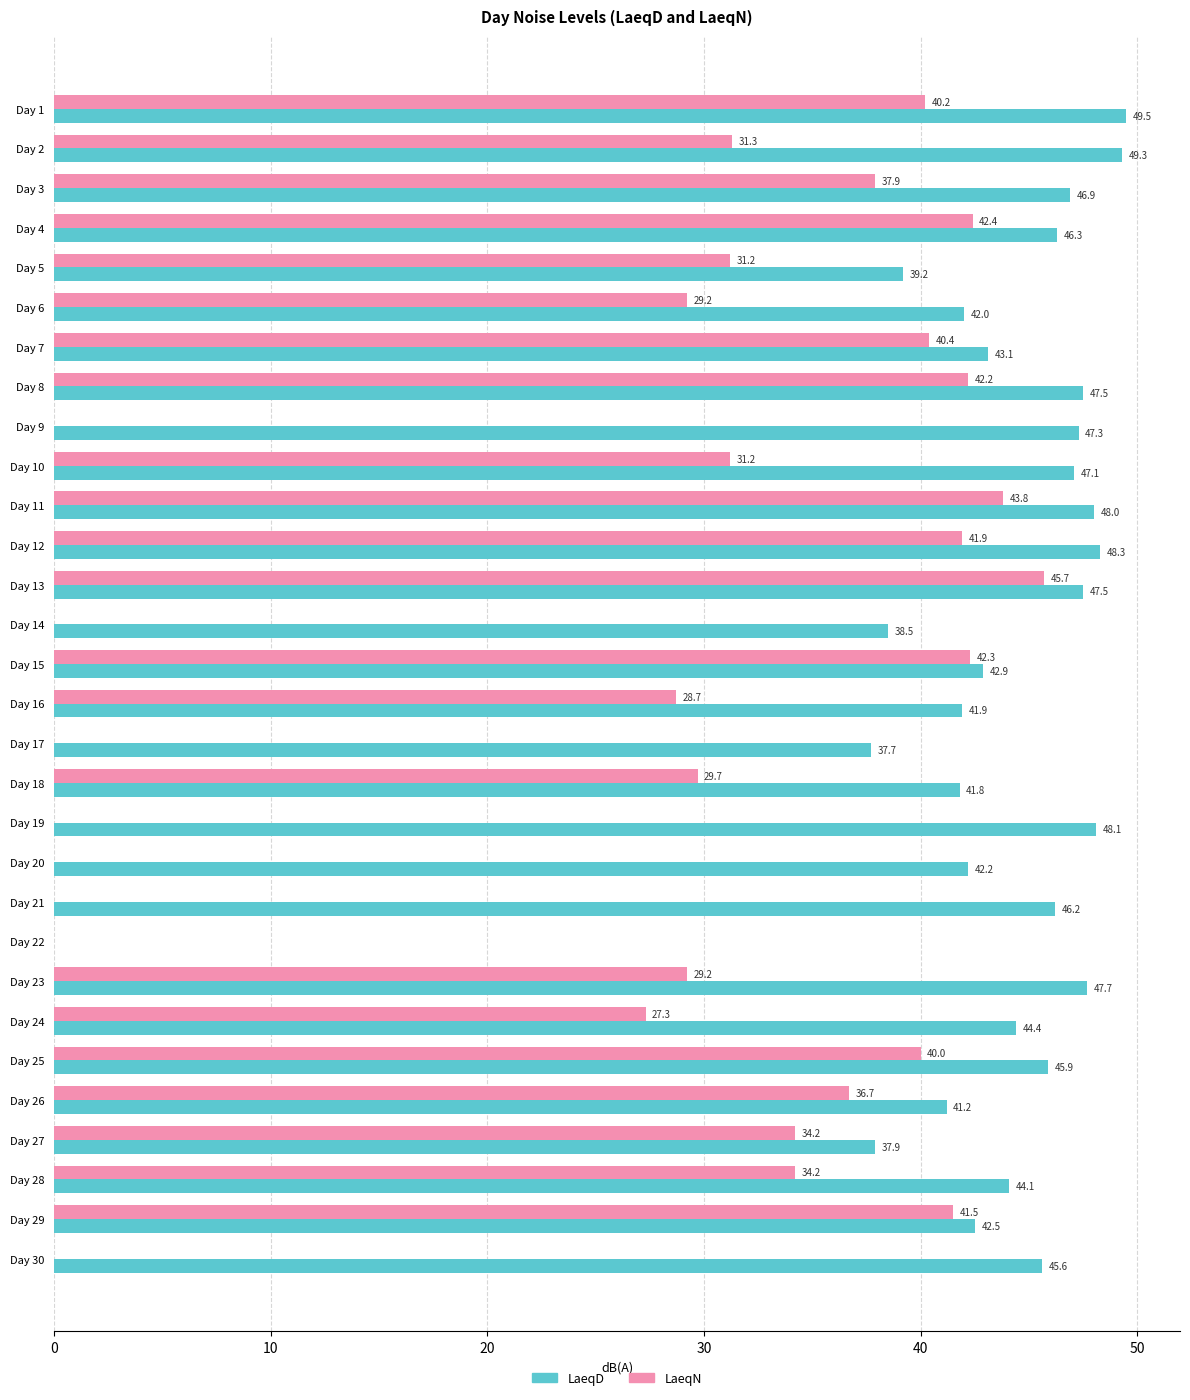

Which category has the highest value in the LaeqN series?

Day 13